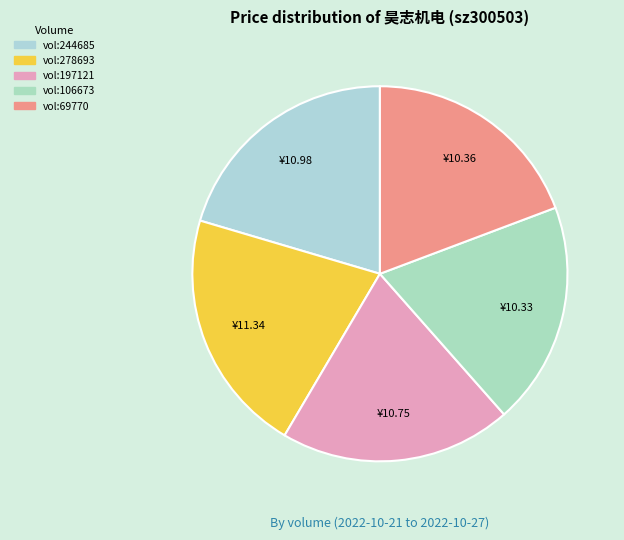

Count the number of slices in the pie.

5